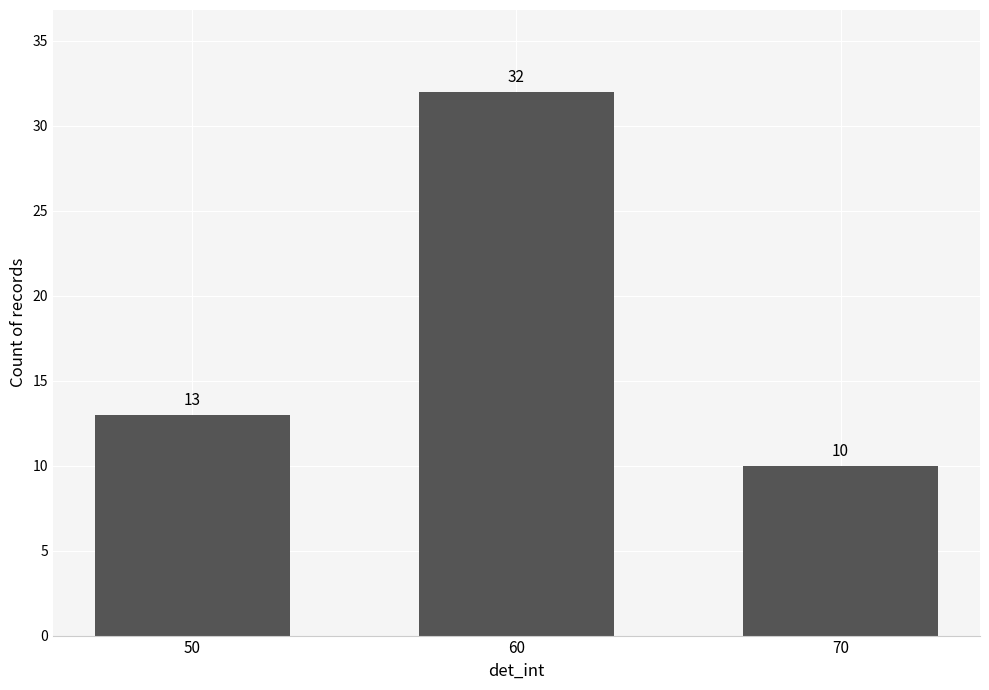

True or false: the data shows 18 at 70.

False